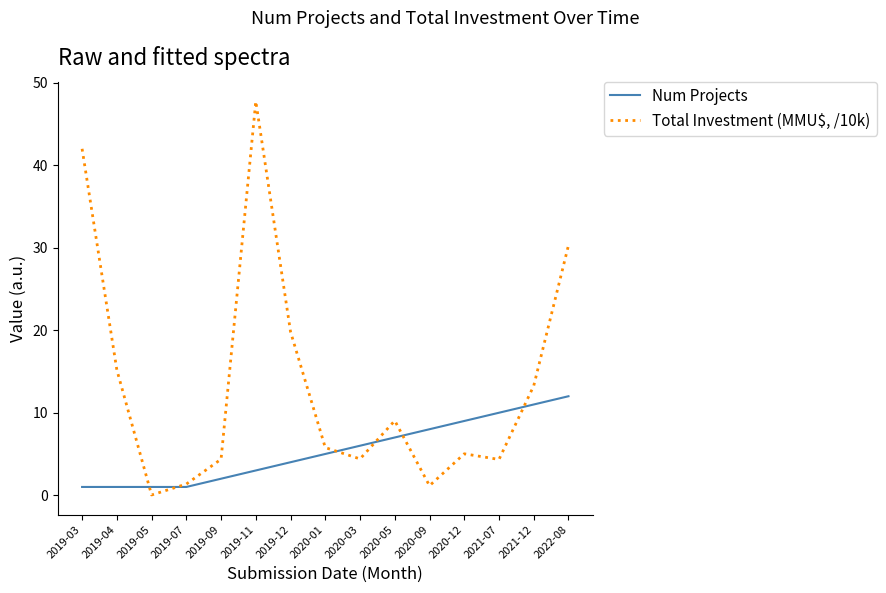

What is the highest value of the Num Projects series?

12.0